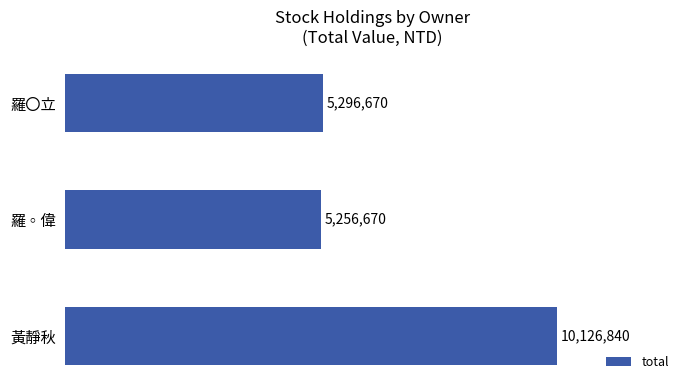

The chart shows a value of 5296670 at 羅〇立. True or false?

True